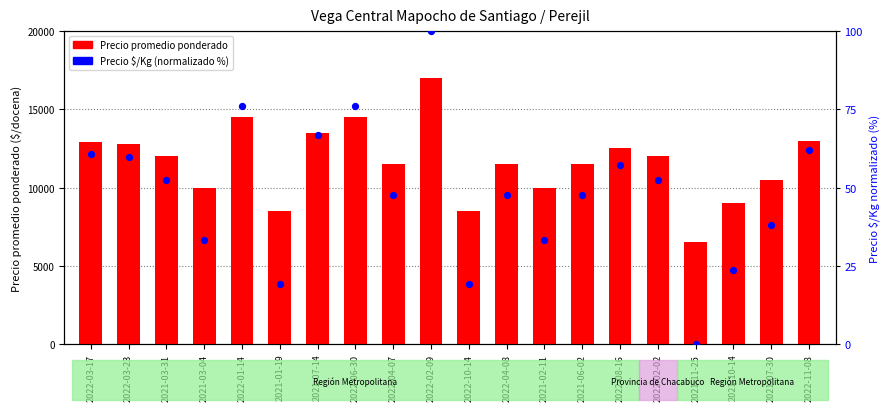

Which series contains the highest Y value?

Precio promedio ponderado